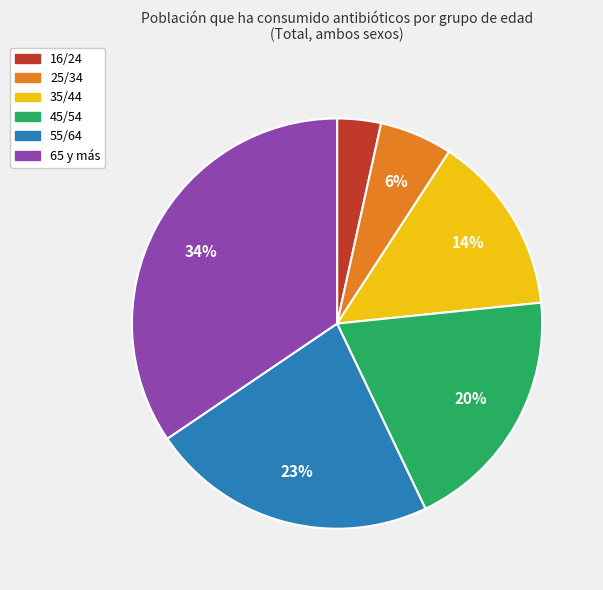

To the nearest percent, what is the average slice percentage?

17%